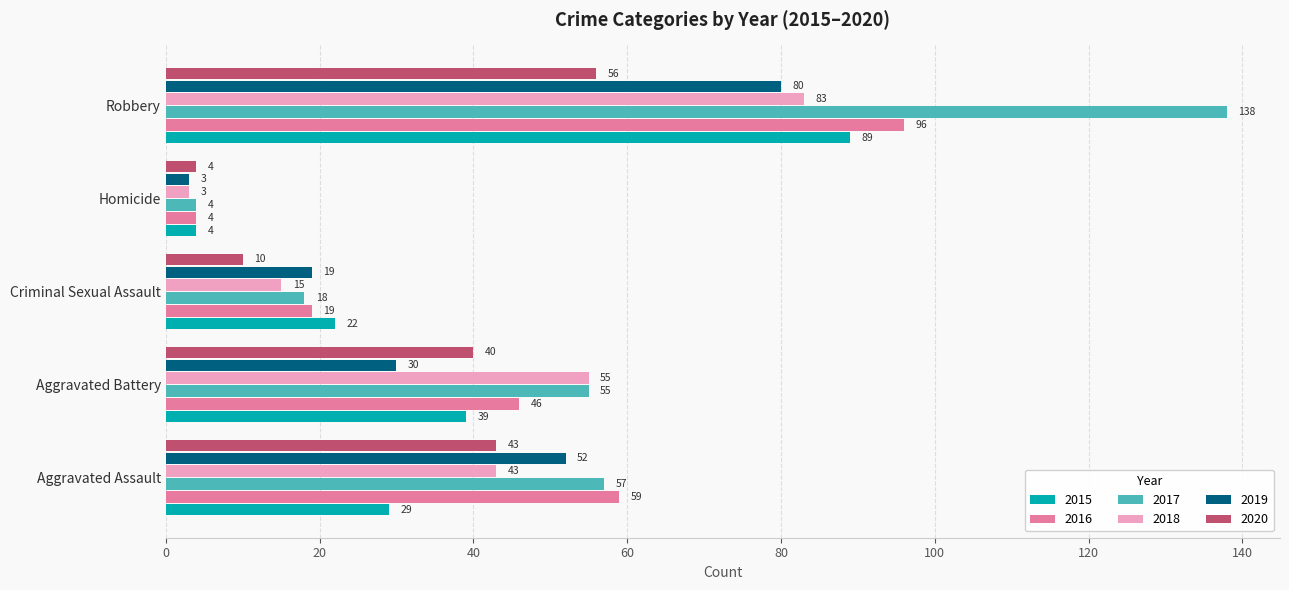

What is the sum of all 2017 values?

272